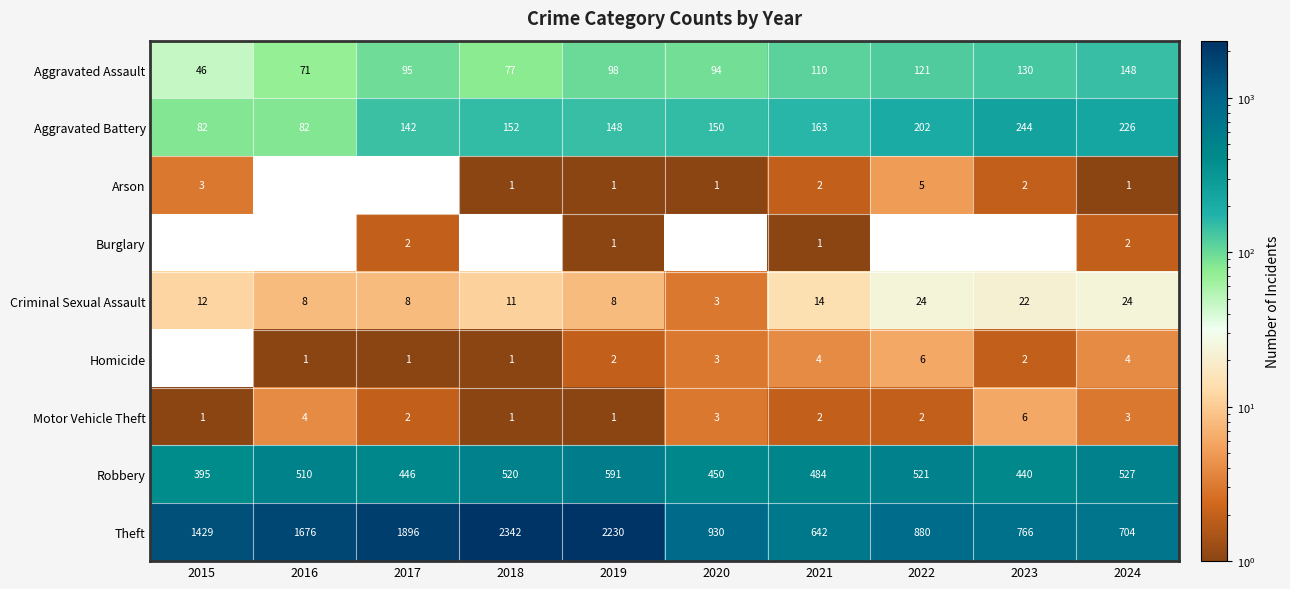

What is the total value across all series at 2021?

1422